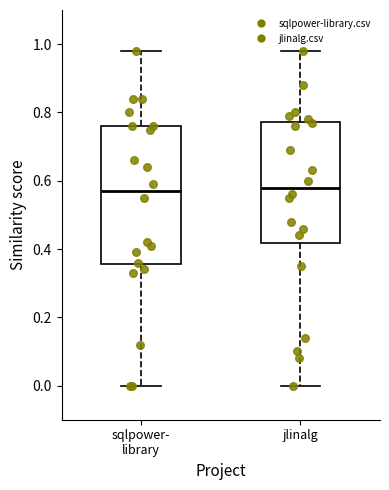

Reading left to right, transcribe this box plot: for each box, give where its median line is, the range the box spans, and where its two whiskers end, as read against the y-axis. The values are not printed on the chart, so give them approximately, as read against the axis.

sqlpower- library: median 0.58, box 0.36 to 0.76, whiskers 0.00 to 0.98
jlinalg: median 0.58, box 0.42 to 0.78, whiskers 0.00 to 0.98